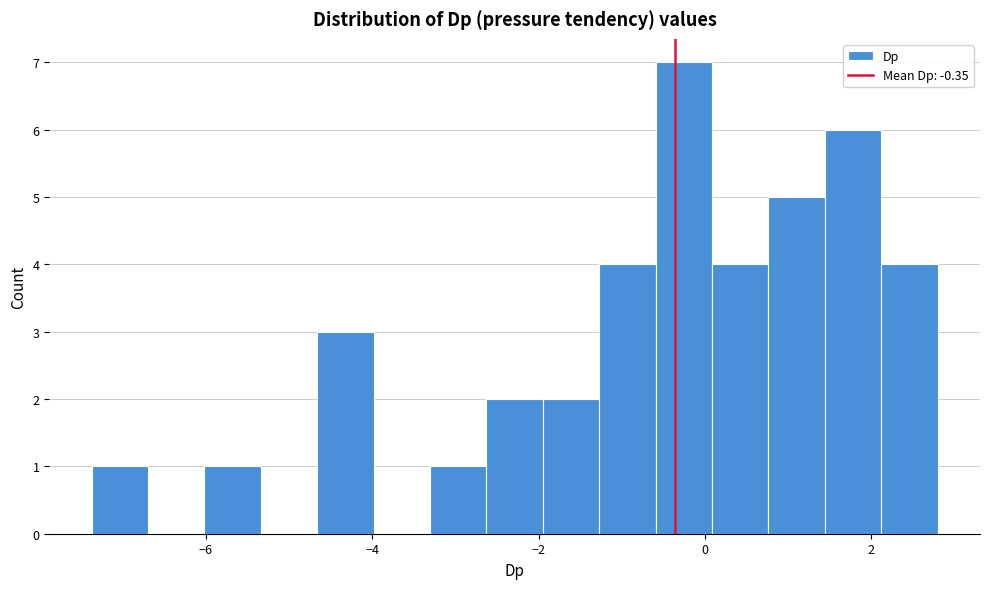

Read against the x-axis, roughly where is the centre of the tallest bar?

-0.2